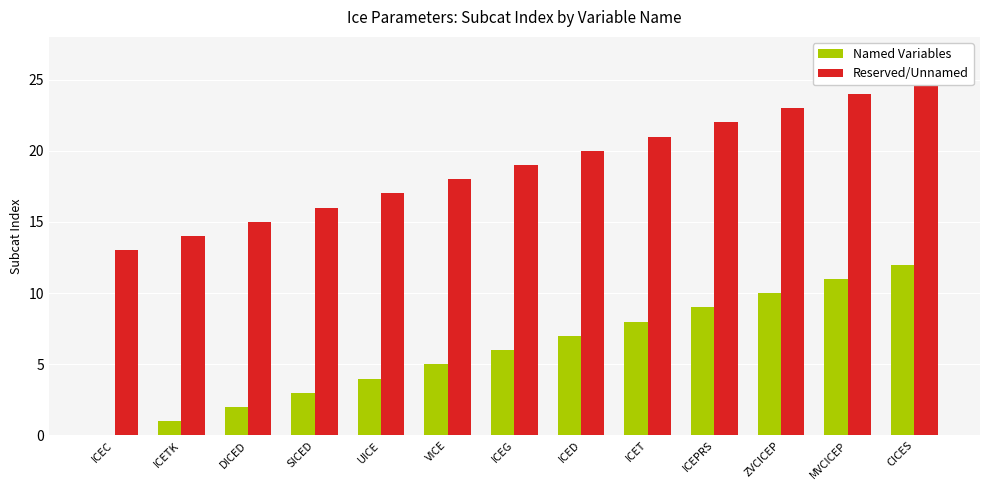

What is the label of the 7th bar from the right?

ICEG